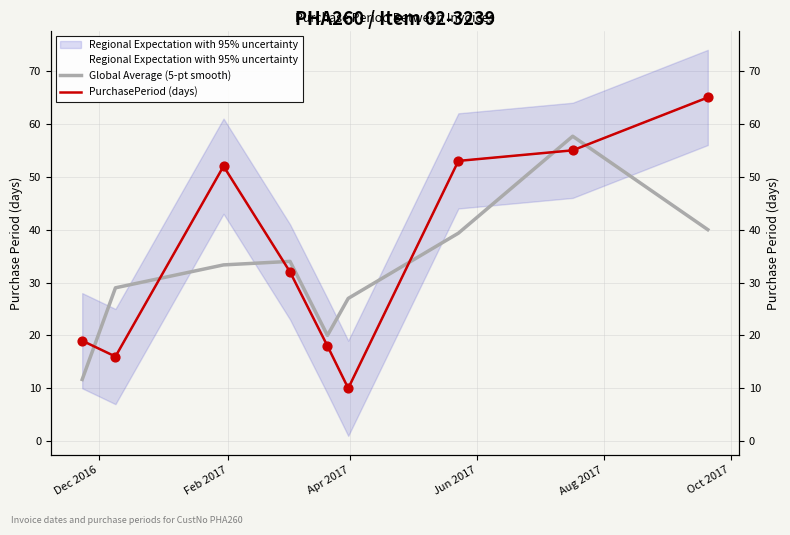

What are all the series names shown in the legend?

Regional Expectation with 95% uncertainty, Global Average (5-pt smooth), PurchasePeriod (days)